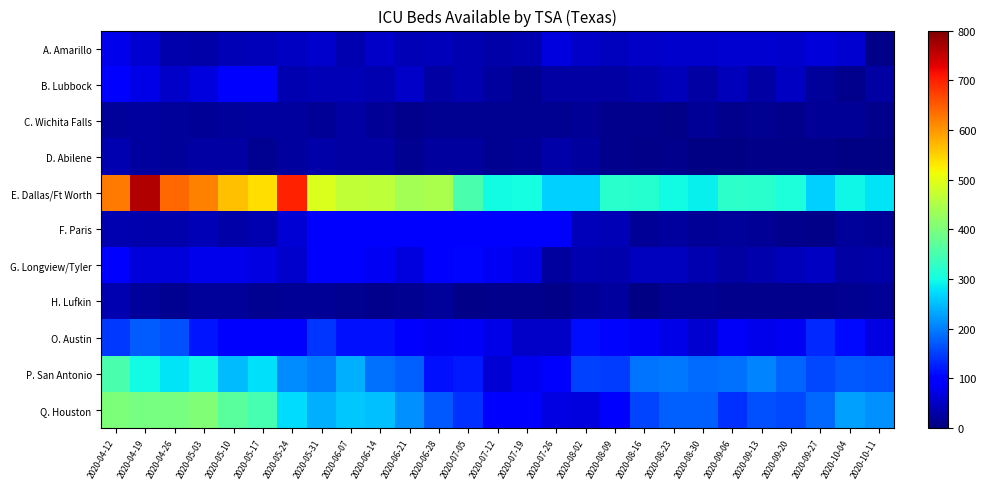

At 2020-04-19, list the series in order from smallest to largest.

H. Lufkin, C. Wichita Falls, D. Abilene, F. Paris, A. Amarillo, G. Longview/Tyler, B. Lubbock, O. Austin, P. San Antonio, Q. Houston, E. Dallas/Ft Worth